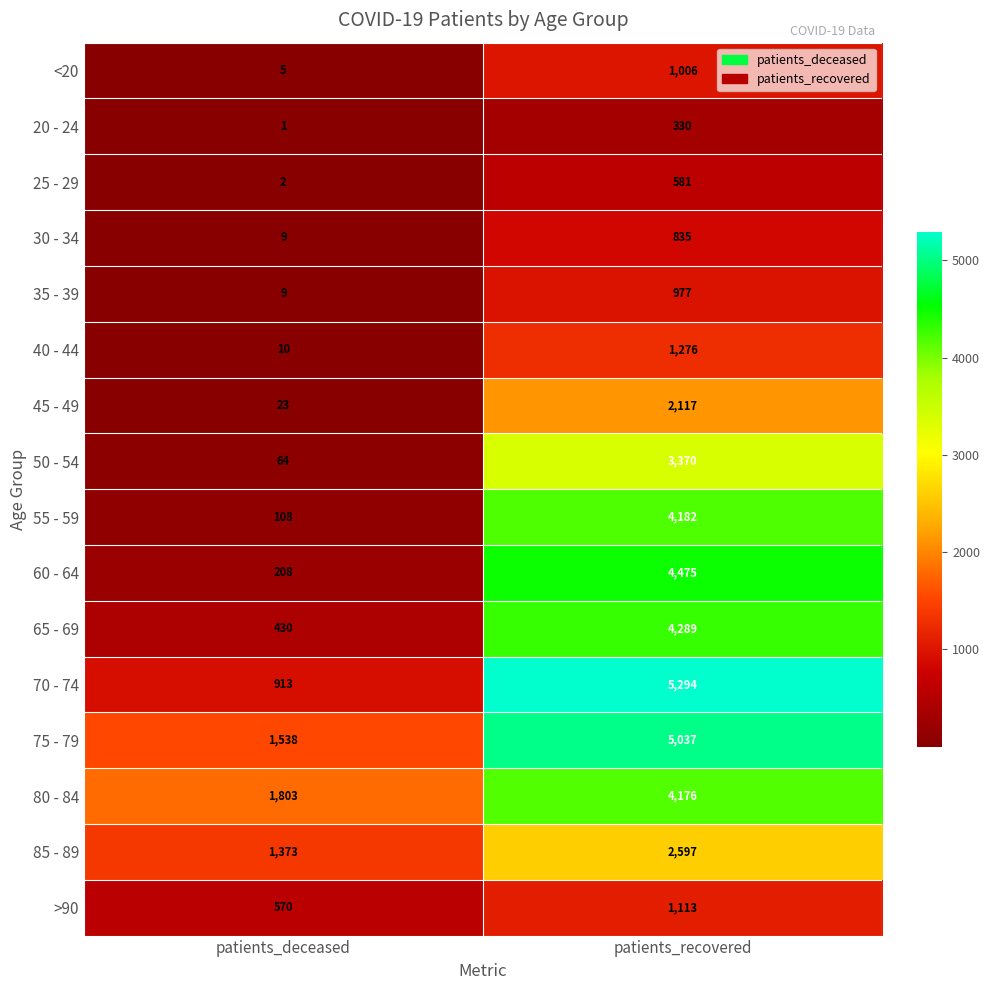

Where is 75 - 79 nearest to the value 3287?

patients_deceased